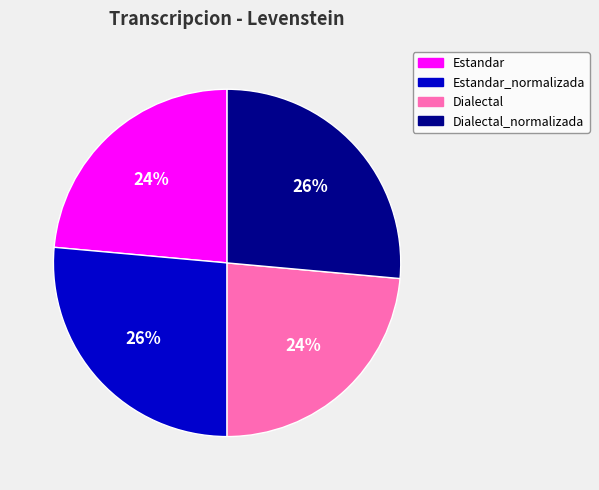

What is the ratio of the value at Estandar to the value at Dialectal?

1.0